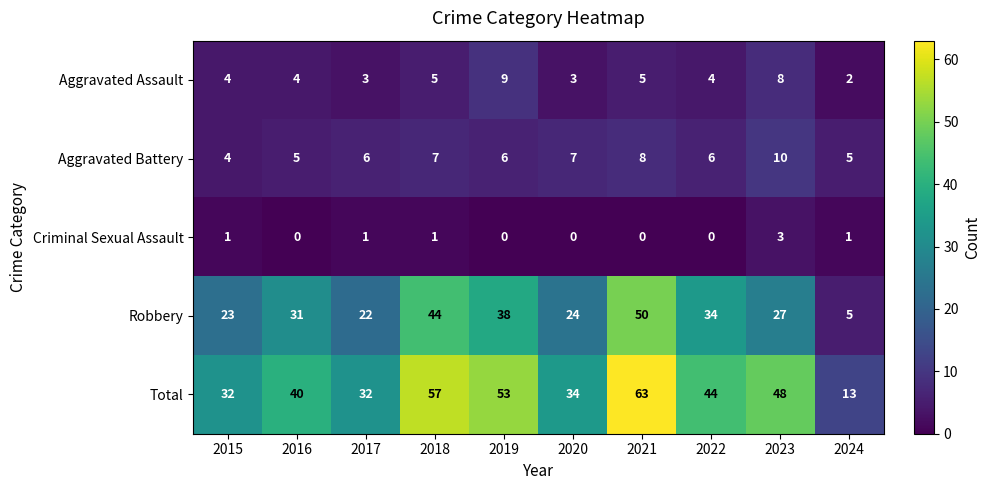

Between 2016 and 2021, which series saw the biggest shift?

Total